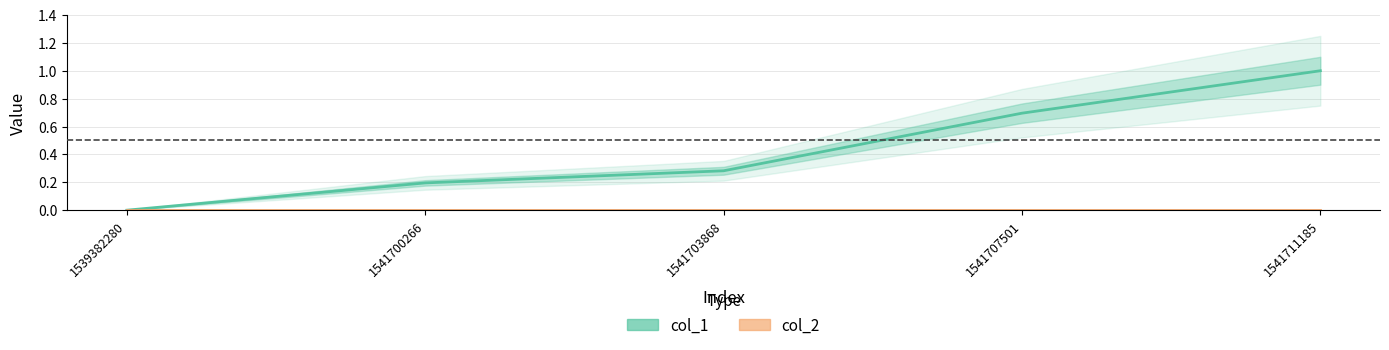

Between 1541707501 and 1539382280, which is larger?

1541707501